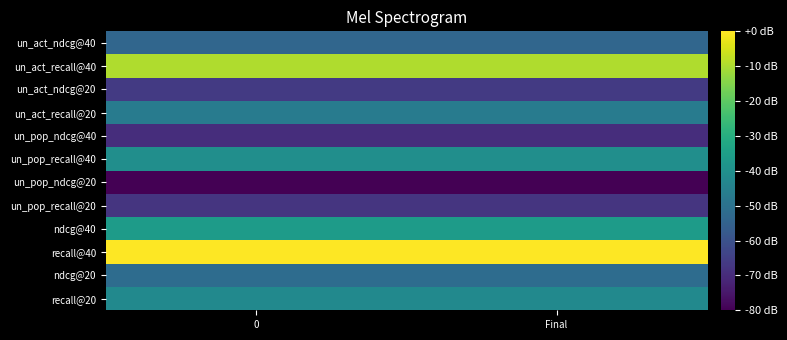

What is the difference between the highest and lowest values at Final?

80.0